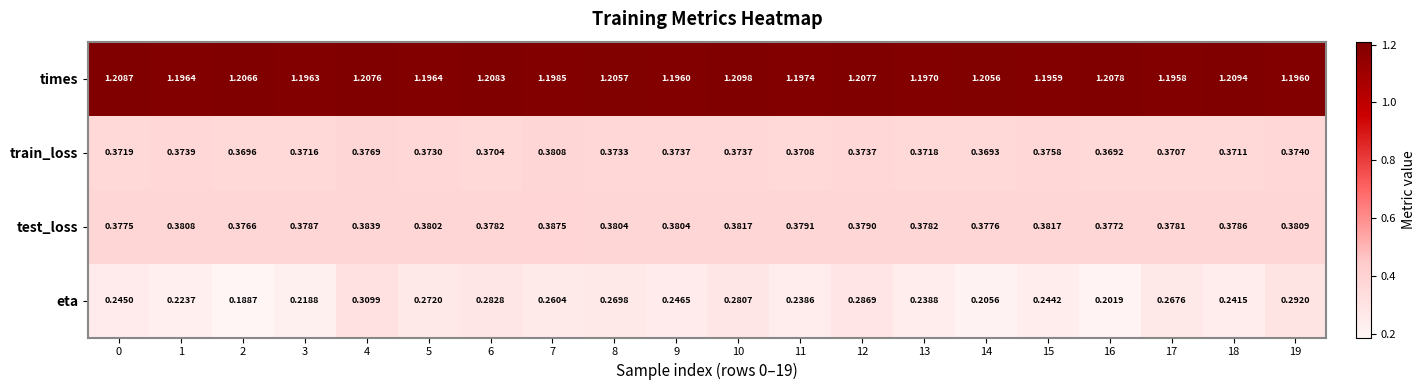

Between 2 and 13, which series saw the biggest shift?

eta